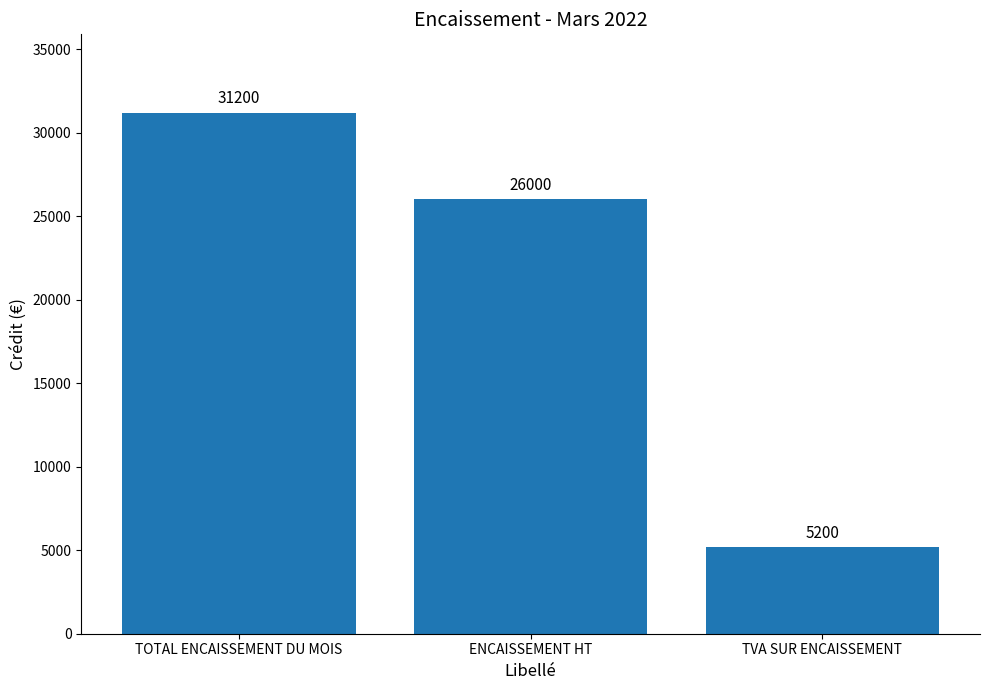

Does the chart contain any negative values?

No